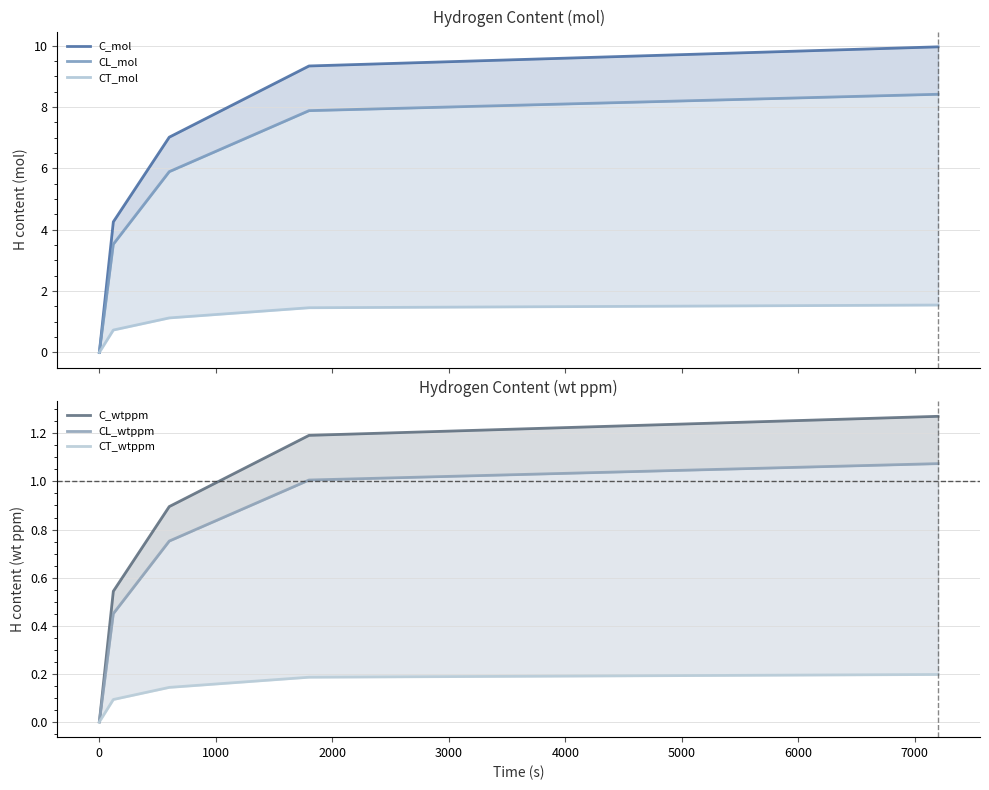

What is the highest value of the C_wtppm series?

1.3